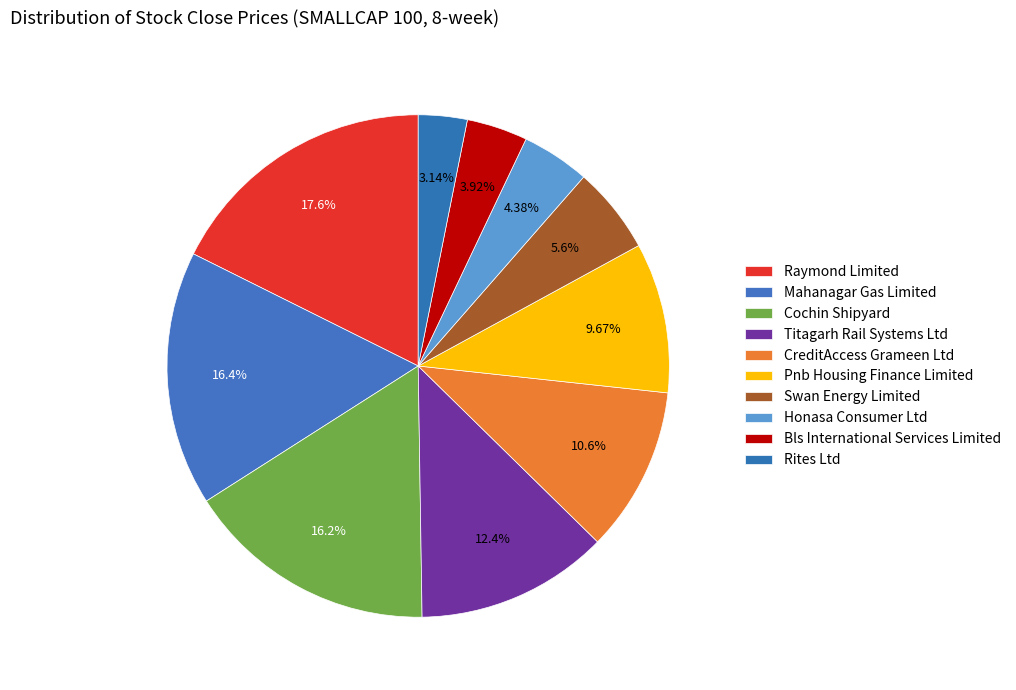

Does Pnb Housing Finance Limited account for over 50% of the chart?

No